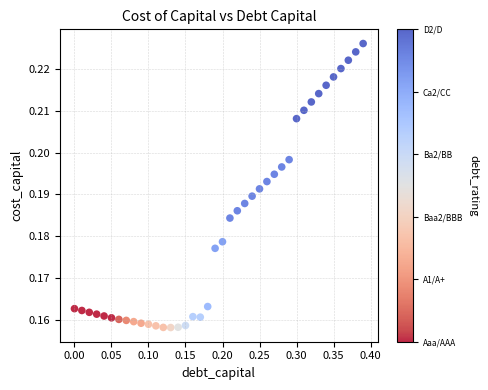

What is the range of X values (max minus min)?

0.4